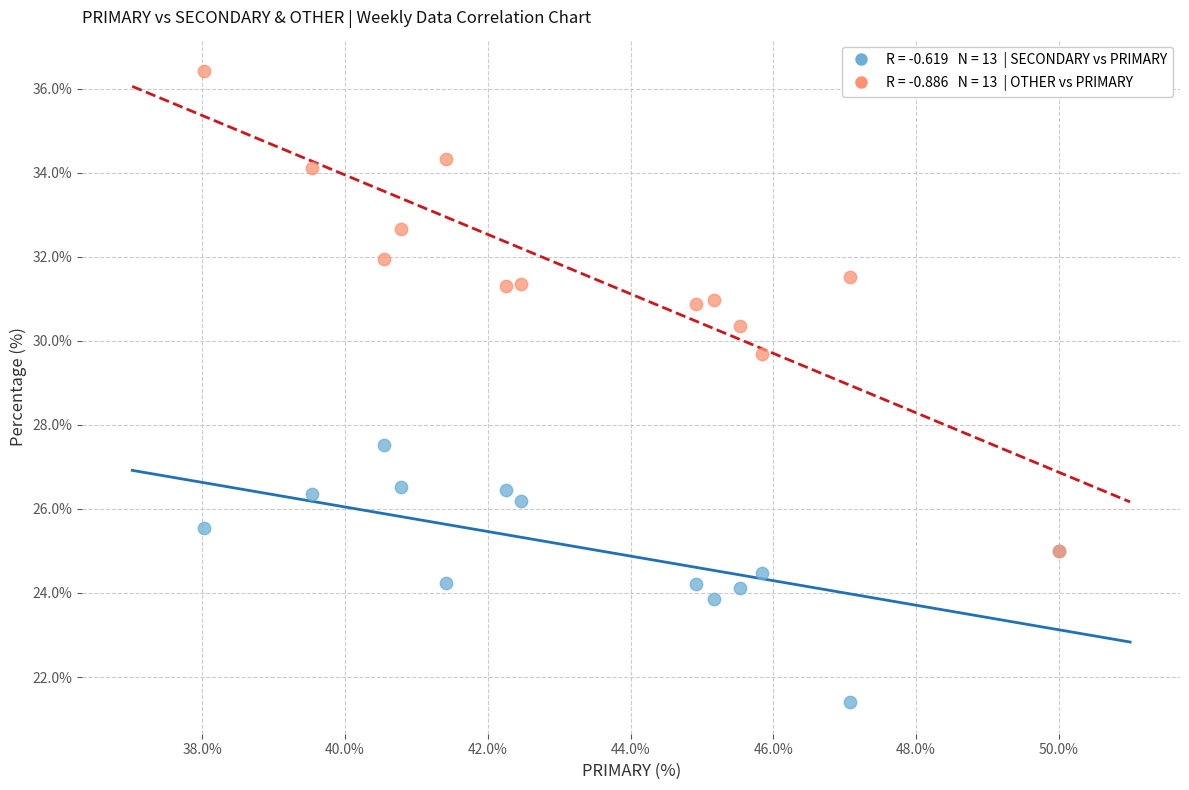

Across all series, what Y value is closest to 28?

27.5